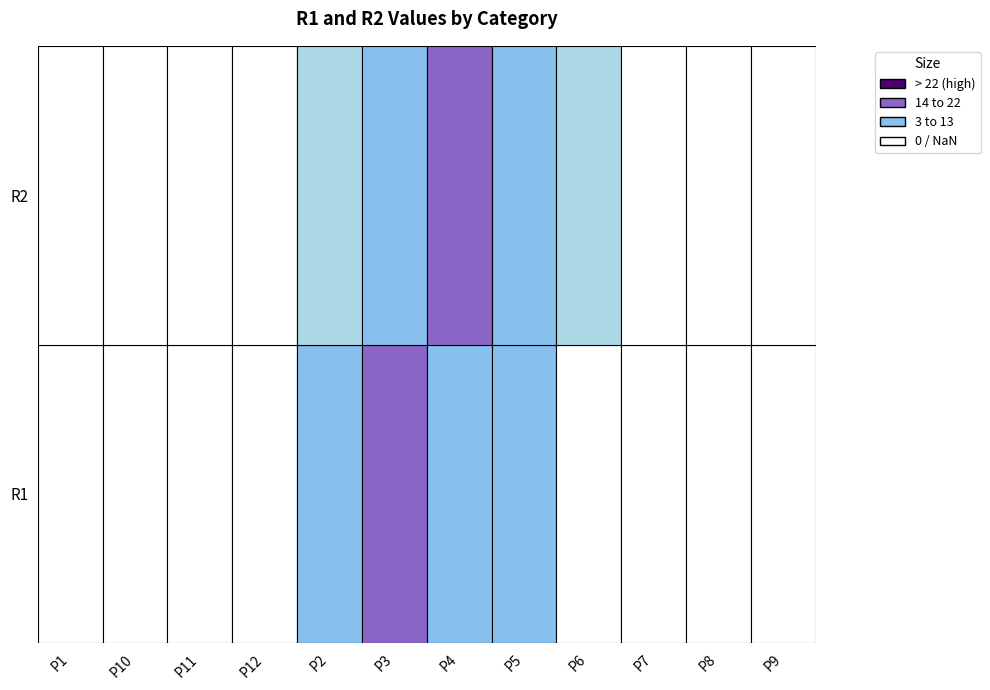

What is the spread (max minus min) of values at P3?

18